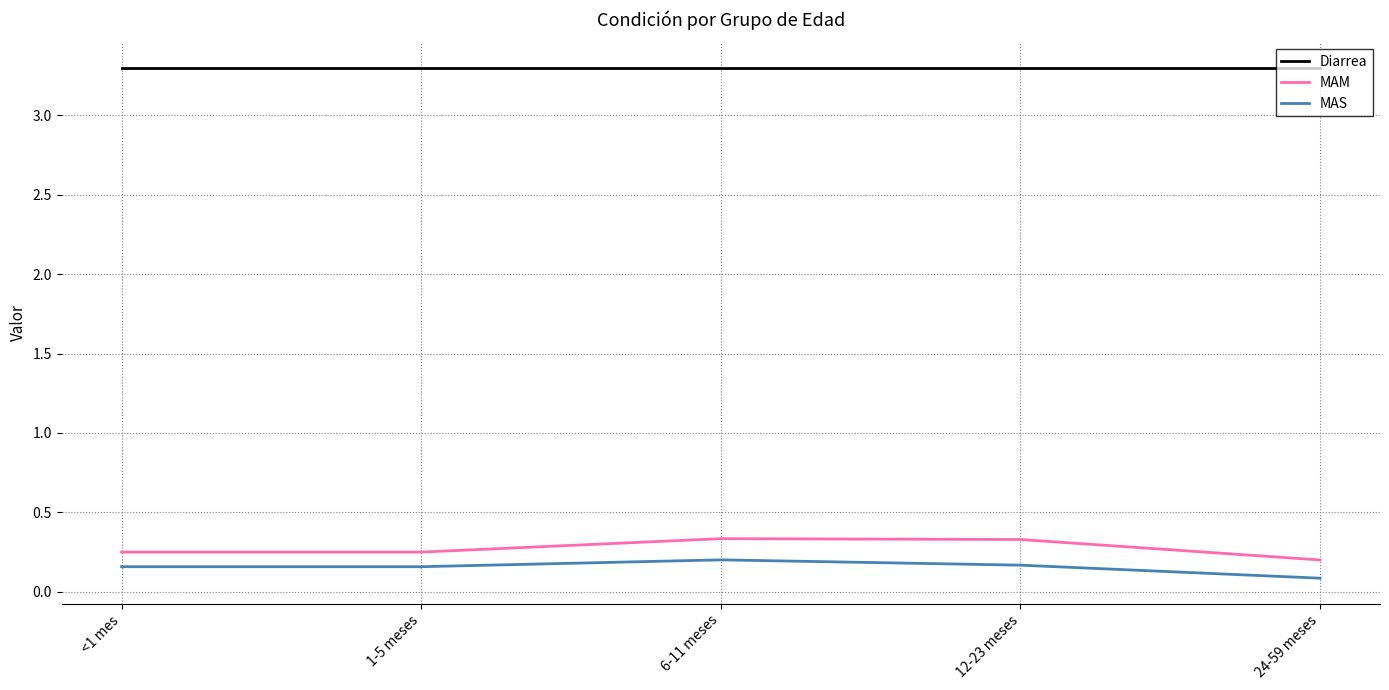

Which series has the largest total across all categories?

Diarrea